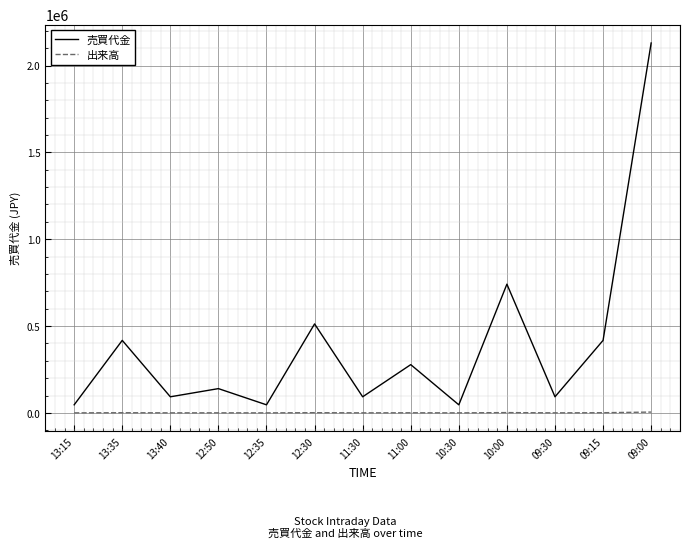

In 売買代金, how many points are lower than both neighbors (excluding endpoints)?

5